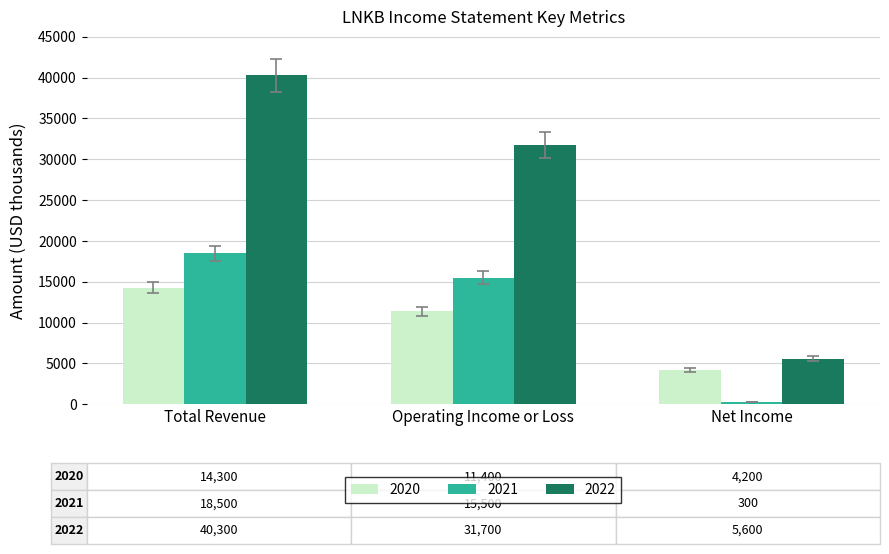

Read the 2020 value at Total Revenue, to the nearest 10.

14300